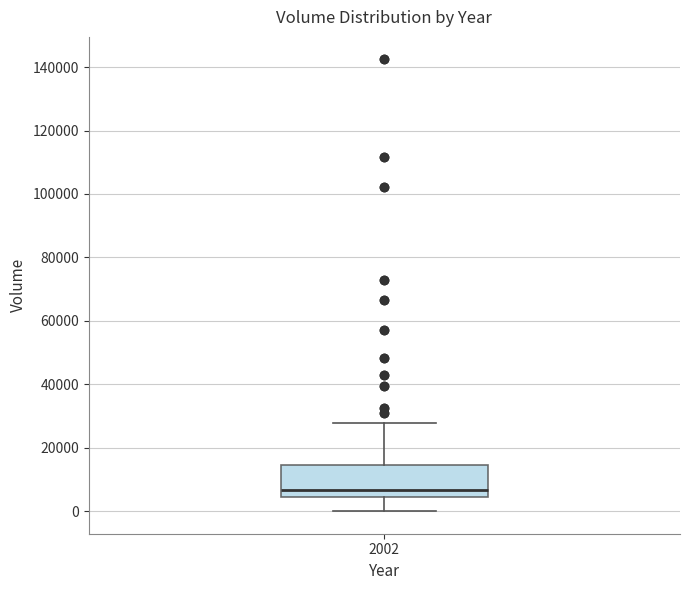

Where does the upper whisker of the box at x = 2002 end on the y-axis? The values are not printed on the chart, so give them approximately, as read against the axis.

28000